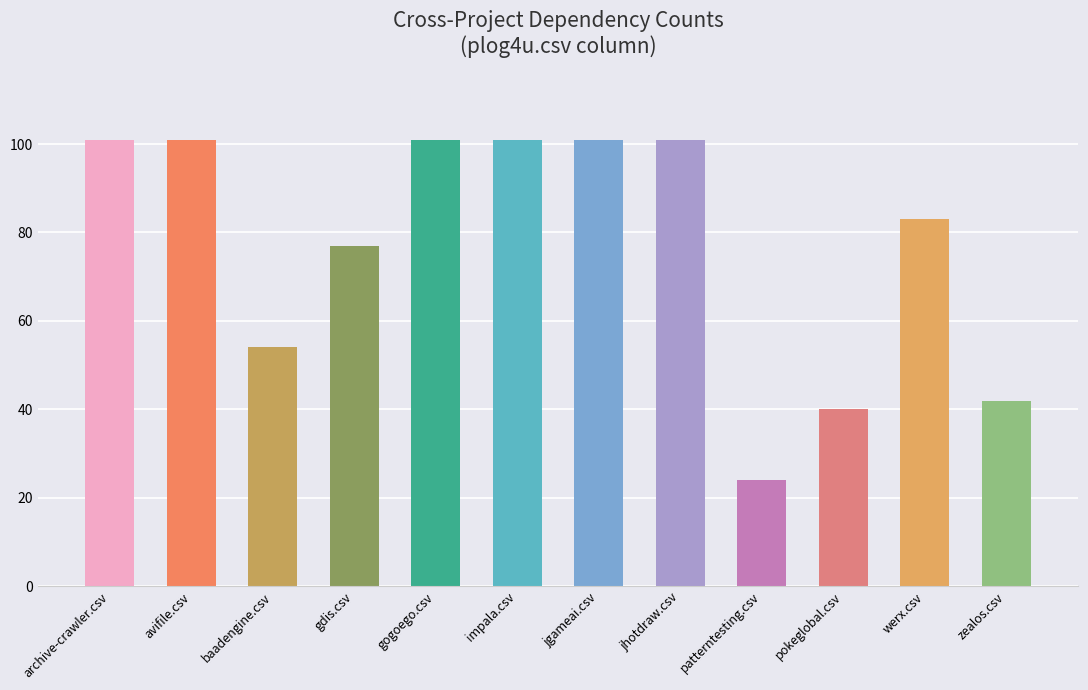

What is the sum of the values at gdis.csv and avifile.csv?

178